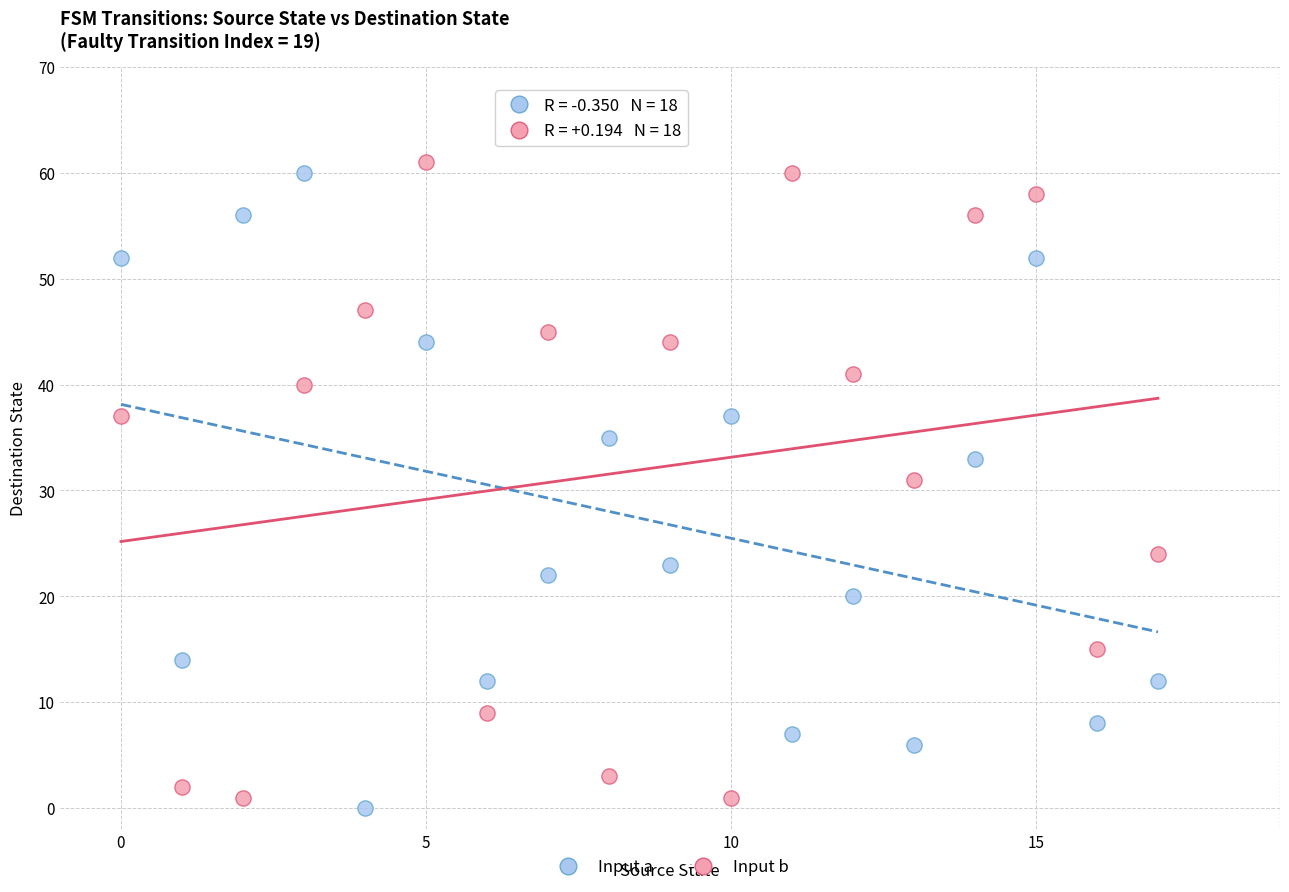

Across all data points, what is the range of Y values (max minus min)?

61